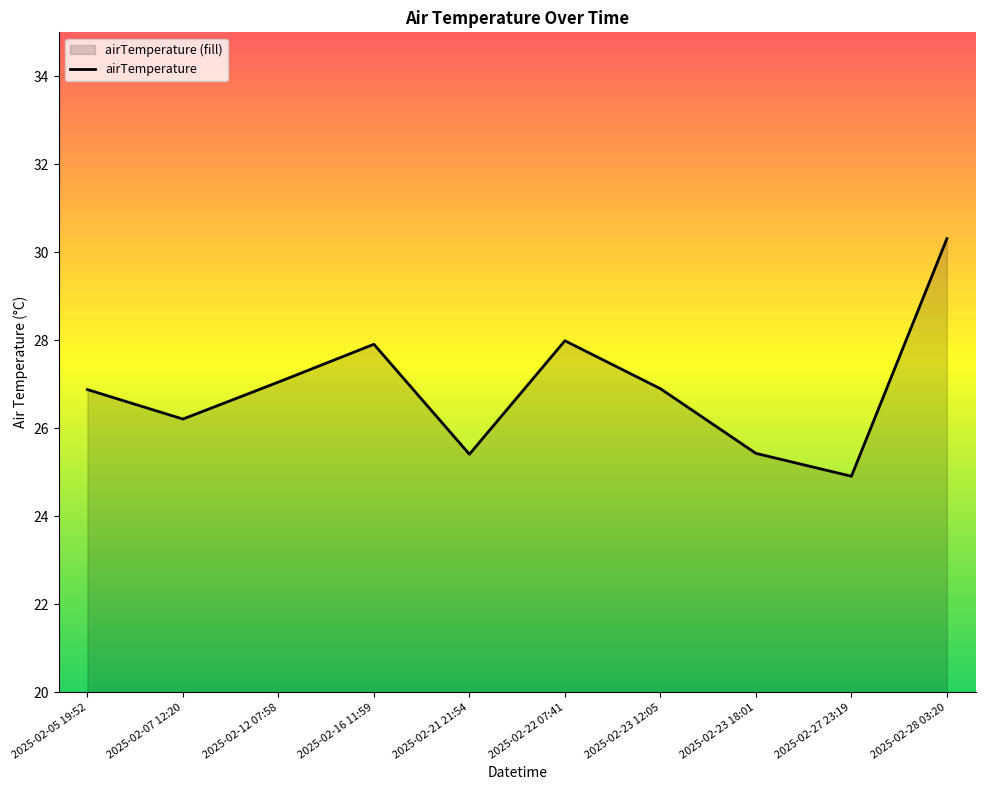

What is the change in value from 2025-02-22 07:41 to 2025-02-27 23:19?

-3.1